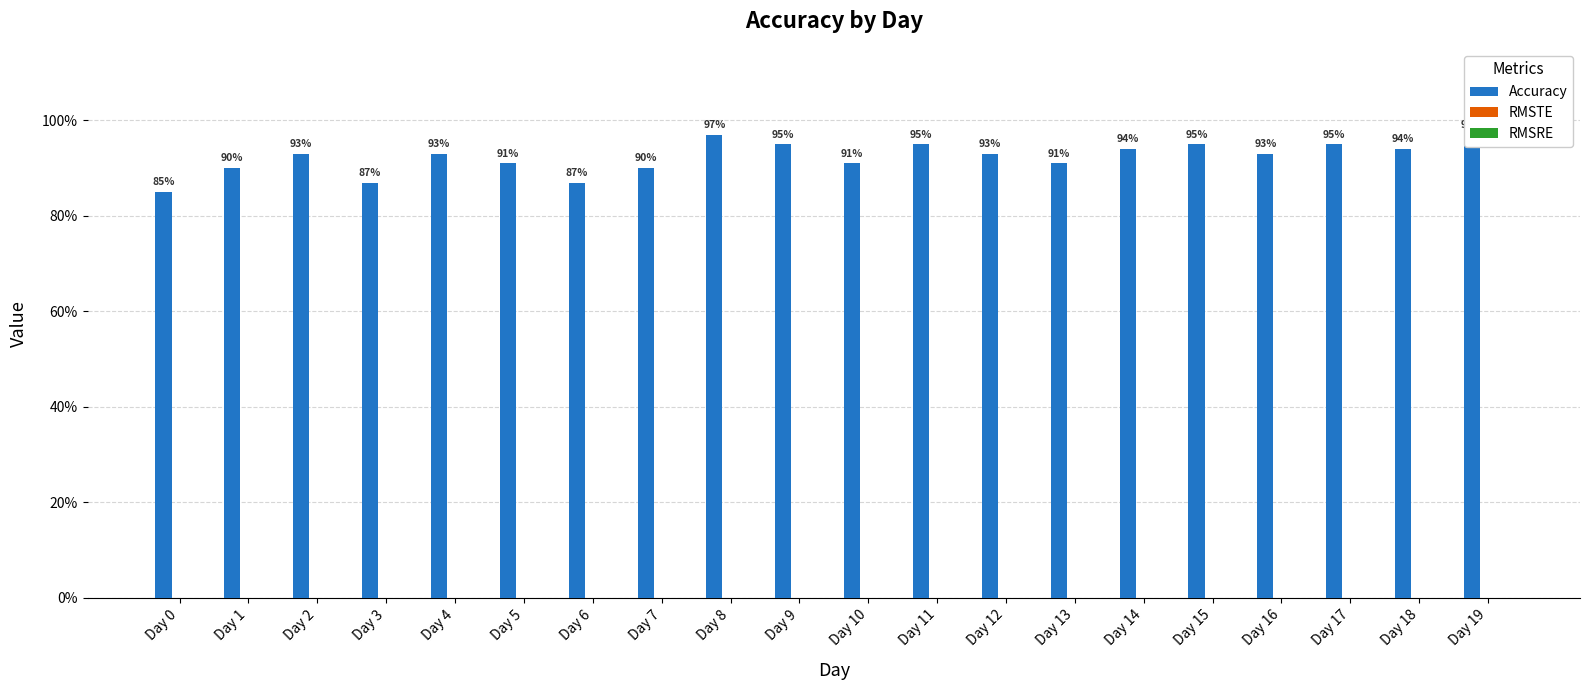

Reading left to right, list all the values displayed in this chart.

Accuracy: 0.8	0.9	0.9	0.9	0.9	0.9	0.9	0.9	1.0	0.9	0.9	0.9	0.9	0.9	0.9	0.9	0.9	0.9	0.9	1.0
RMSTE: 0.0	0.0	0.0	0.0	0.0	0.0	0.0	0.0	0.0	0.0	0.0	0.0	0.0	0.0	0.0	0.0	0.0	0.0	0.0	0.0
RMSRE: 0.0	0.0	0.0	0.0	0.0	0.0	0.0	0.0	0.0	0.0	0.0	0.0	0.0	0.0	0.0	0.0	0.0	0.0	0.0	0.0